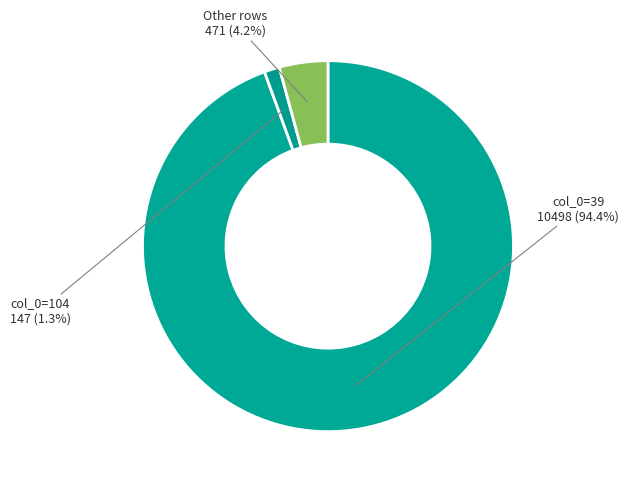

How many slices are in this pie chart?

3